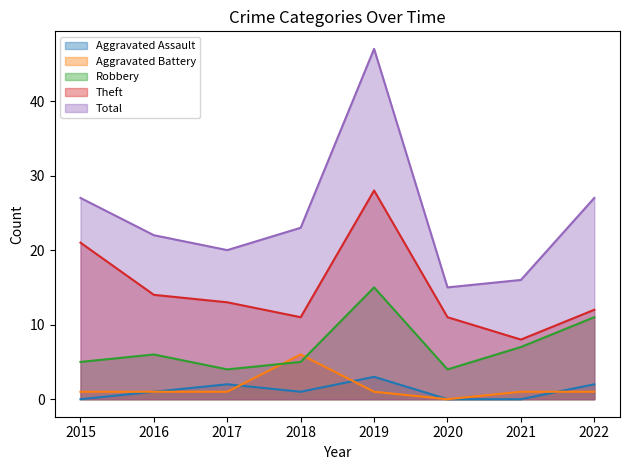

What is the value of the Total point at the 7th from the left?

16